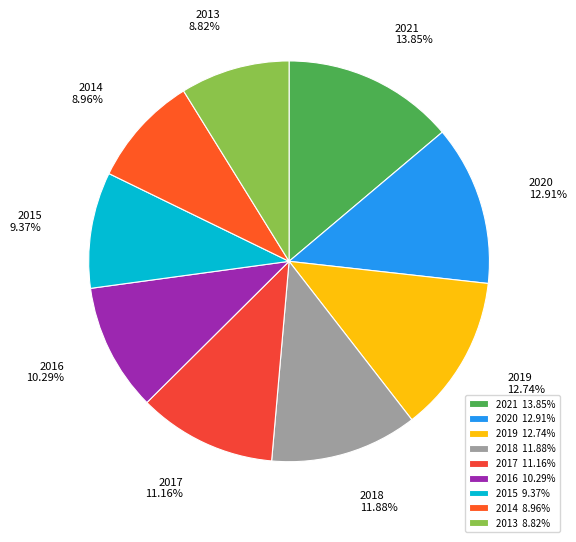

True or false: 2017 accounts for 11% of the total.

True